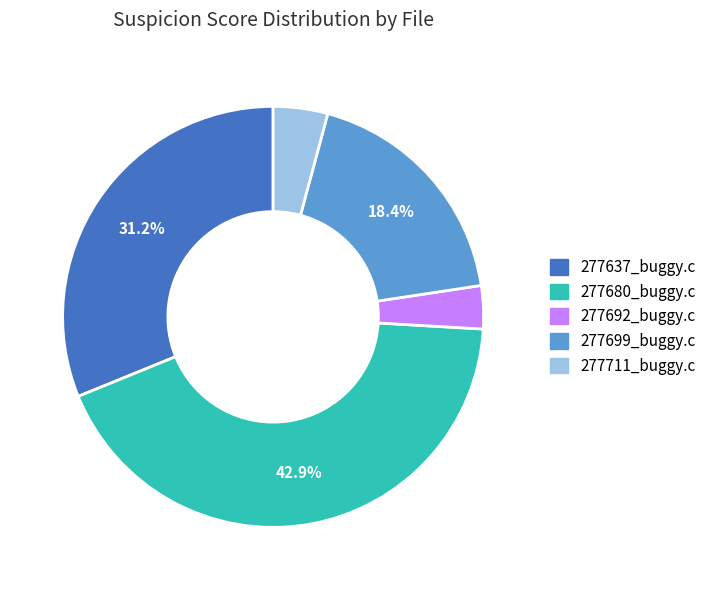

To the nearest percent, what is the difference between the largest and smallest slice percentages?

40%